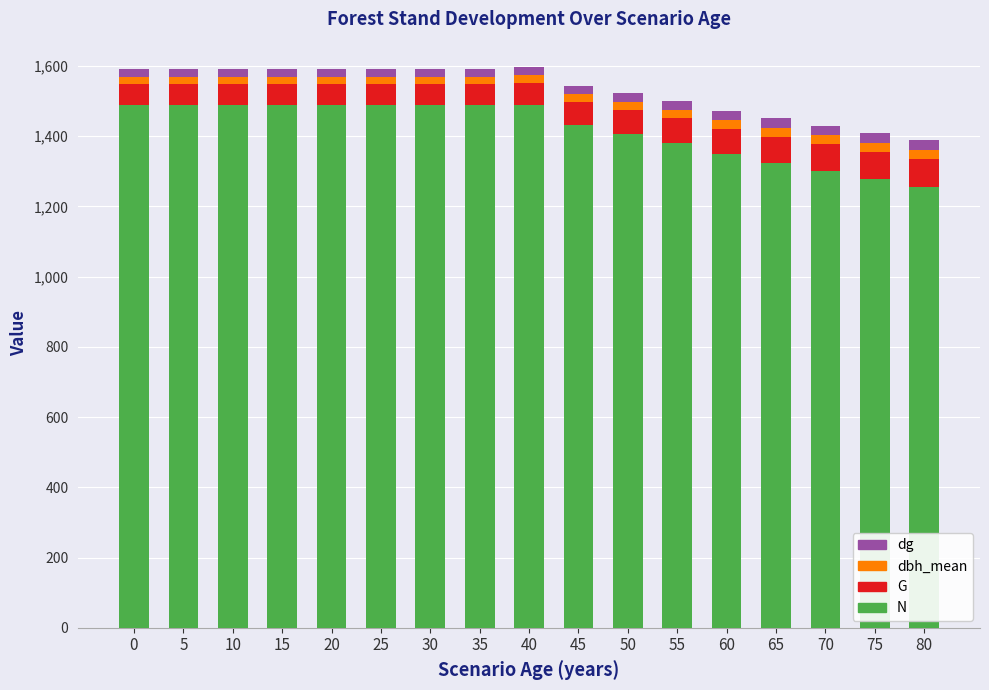

The N series shows 2107.7 at 35. True or false?

False